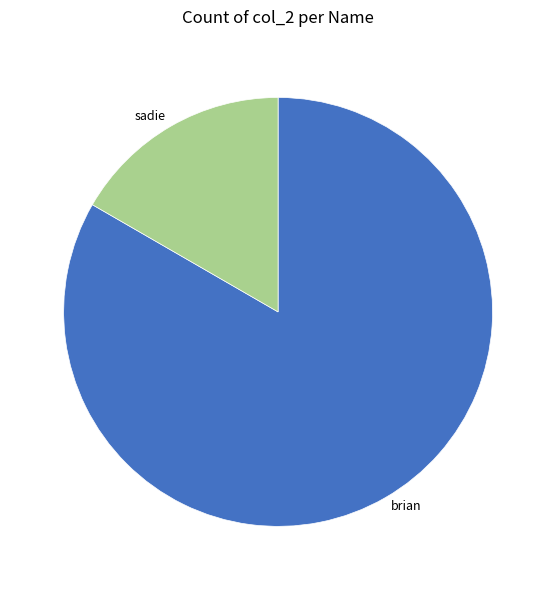

Is there a majority slice in this chart?

Yes